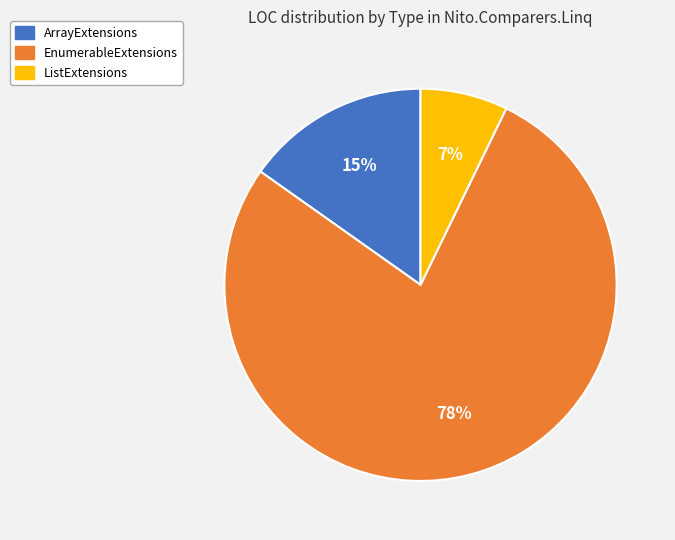

Is the sum of ListExtensions and EnumerableExtensions greater than half?

Yes